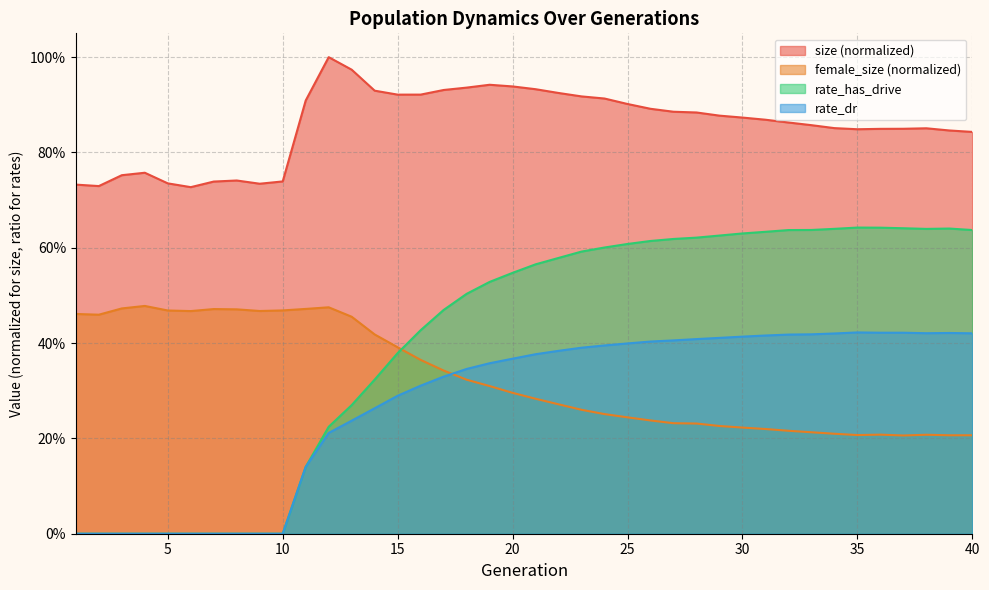

What is the difference between the maximum and minimum values in the rate_dr series?

0.4